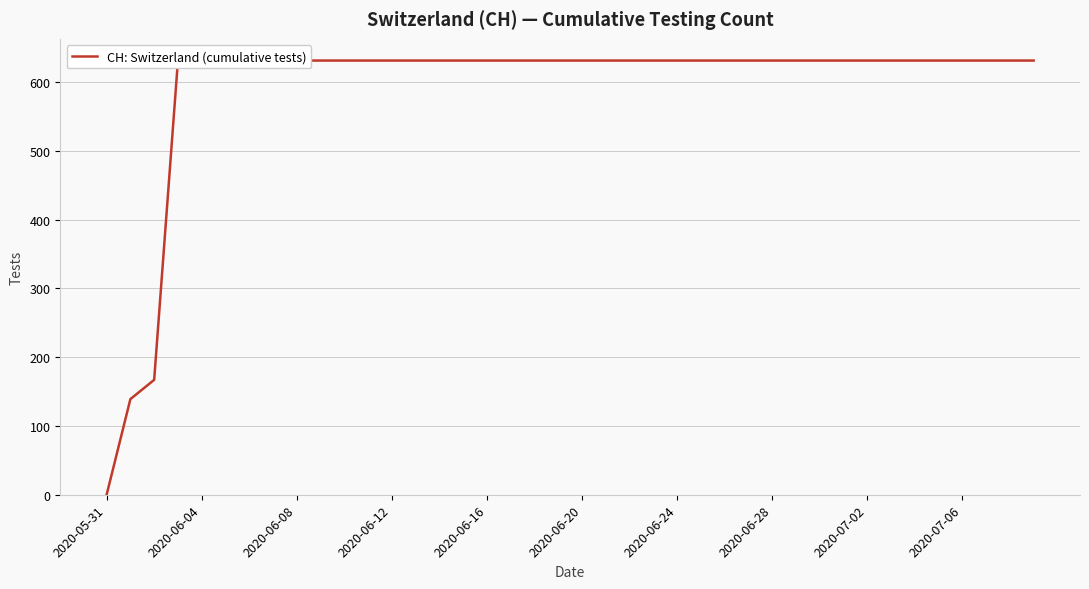

Reading right to left, list all the values displayed in this chart.

631	631	631	631	631	631	631	631	631	631	631	631	631	631	631	631	631	631	631	631	631	631	631	631	631	631	631	631	631	631	631	631	631	631	631	631	631	167	139	0